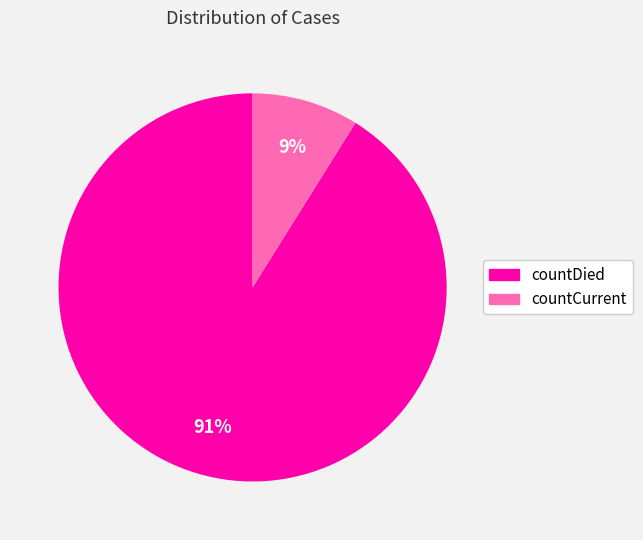

Does countDied account for over 50% of the chart?

Yes